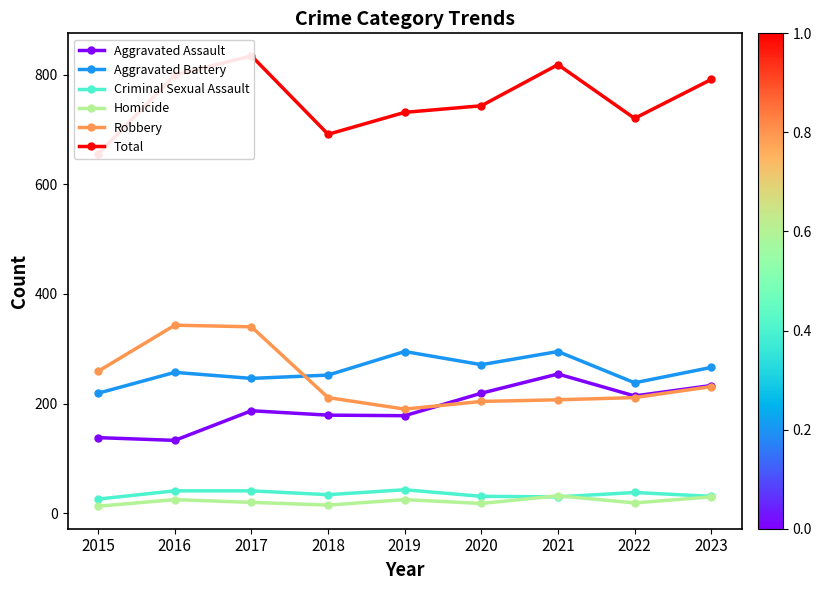

Where does the Aggravated Battery series first go above 257?

2019